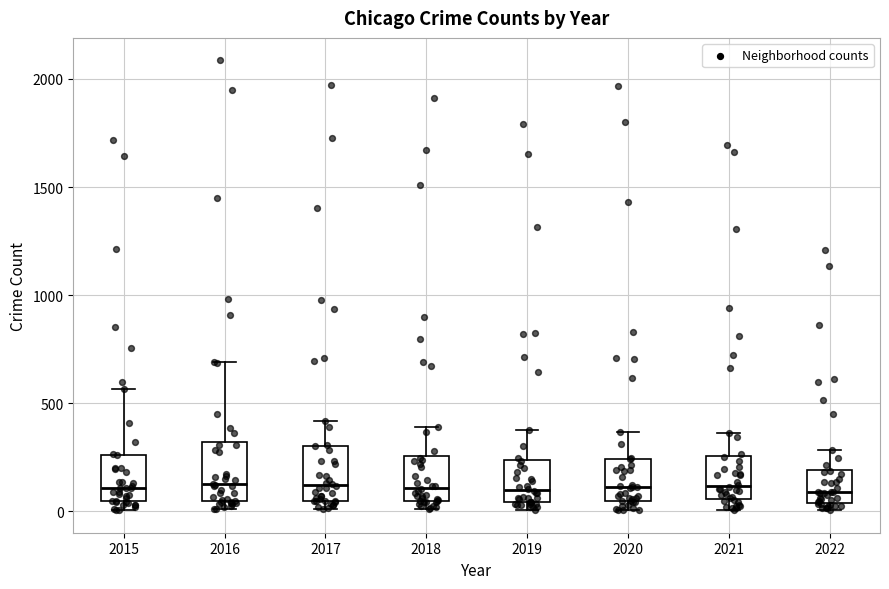

Reading left to right, transcribe this box plot: for each box, give where its median line is, the range the box spans, and where its two whiskers end, as read against the y-axis. The values are not printed on the chart, so give them approximately, as read against the axis.

2015: median 100, box 50 to 250, whiskers 0 to 550
2016: median 150, box 50 to 300, whiskers 0 to 700
2017: median 100, box 50 to 300, whiskers 0 to 400
2018: median 100, box 50 to 250, whiskers 0 to 400
2019: median 100, box 50 to 250, whiskers 0 to 400
2020: median 100, box 50 to 250, whiskers 0 to 350
2021: median 100, box 50 to 250, whiskers 0 to 350
2022: median 100, box 50 to 200, whiskers 0 to 300